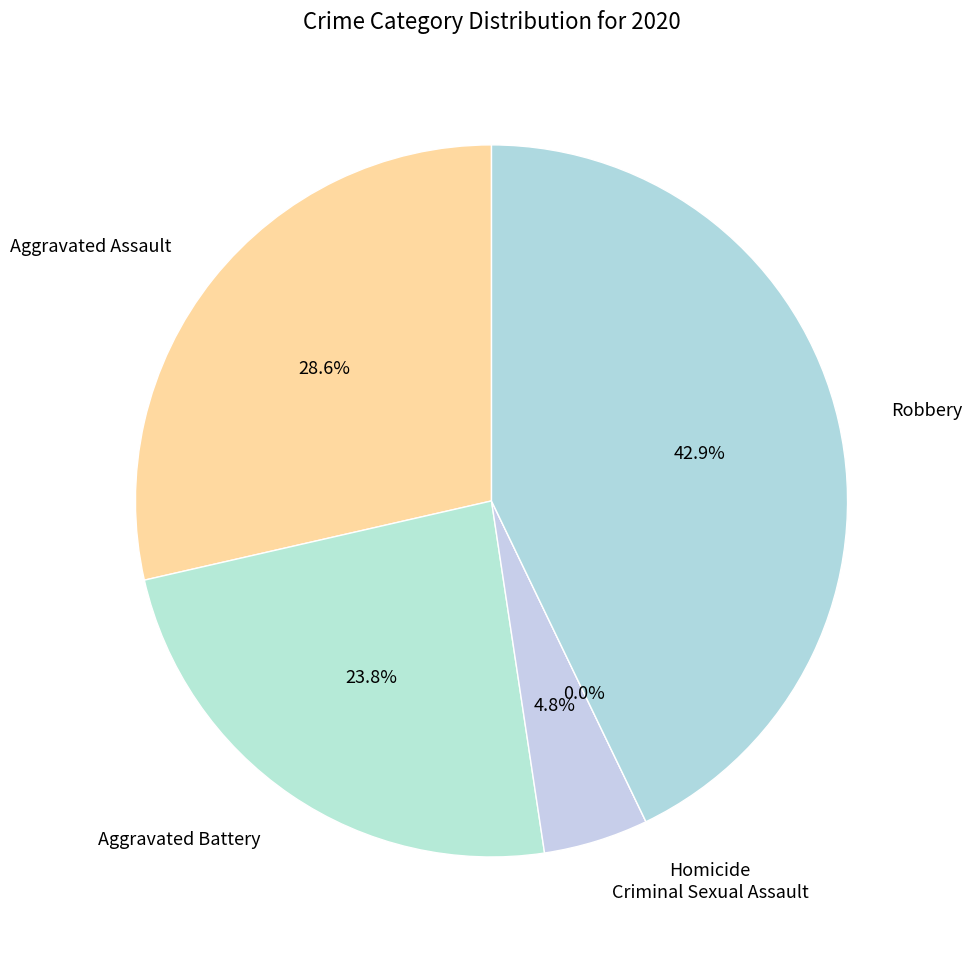

To the nearest percent, what is the difference between the largest and smallest slice percentages?

43%